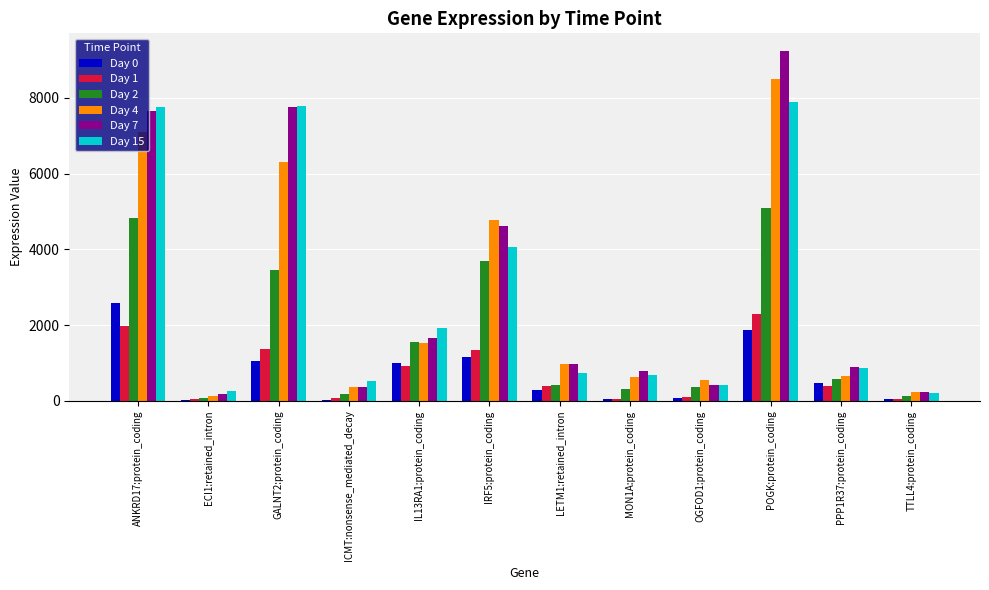

What is the spread (max minus min) of values at IRF5:protein_coding?

3615.9